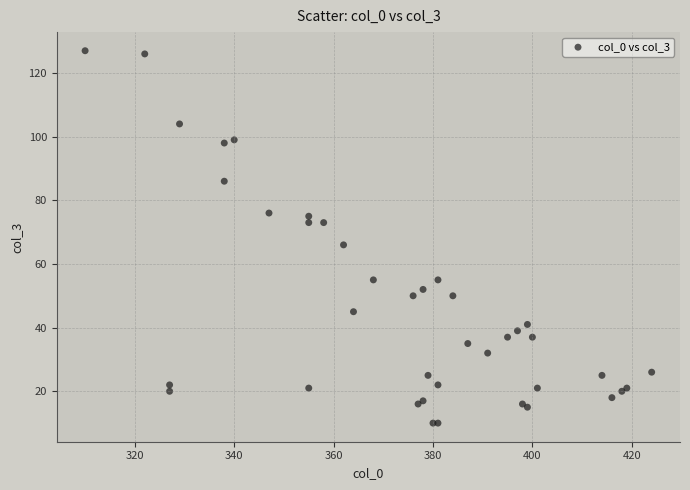

What Y value in the scatter plot is closest to 68?

66